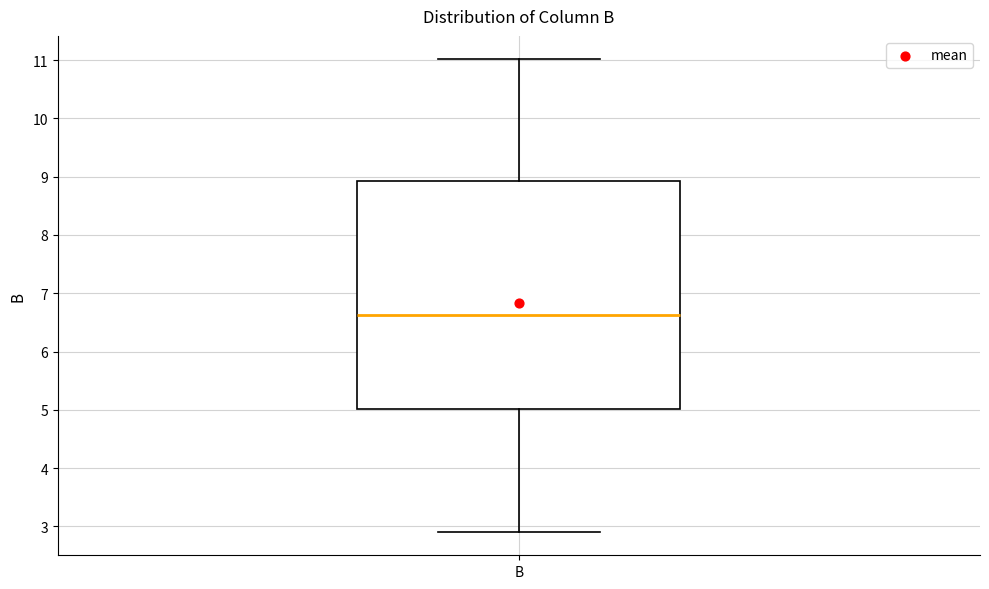

Transcribe this box plot: give where the median line is, the range the box spans, and where the two whiskers end, as read against the y-axis. The values are not printed on the chart, so give them approximately, as read against the axis.

median 6.6, box 5.0 to 8.9, whiskers 2.9 to 11.0